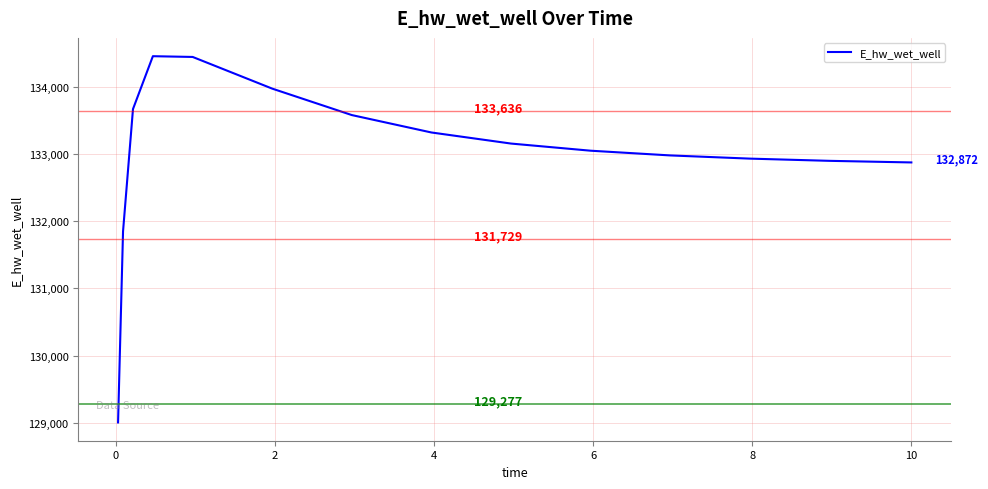

What is the minimum value shown in the chart?

129005.0